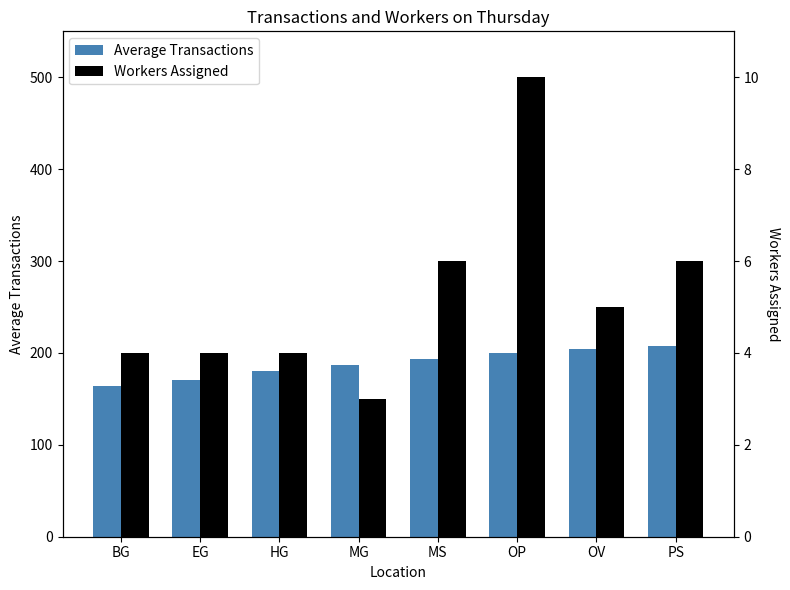

What is the lowest value of the Workers Assigned series?

150.0